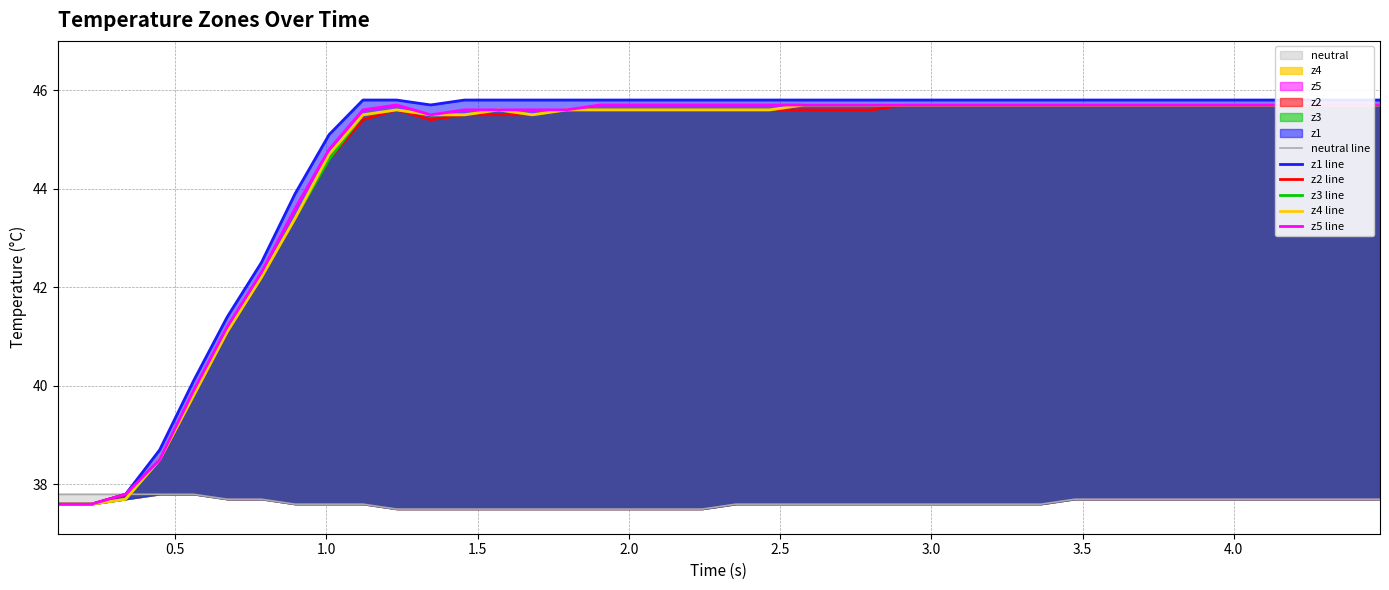

True or false: neutral line and z1 line cross at least once.

False